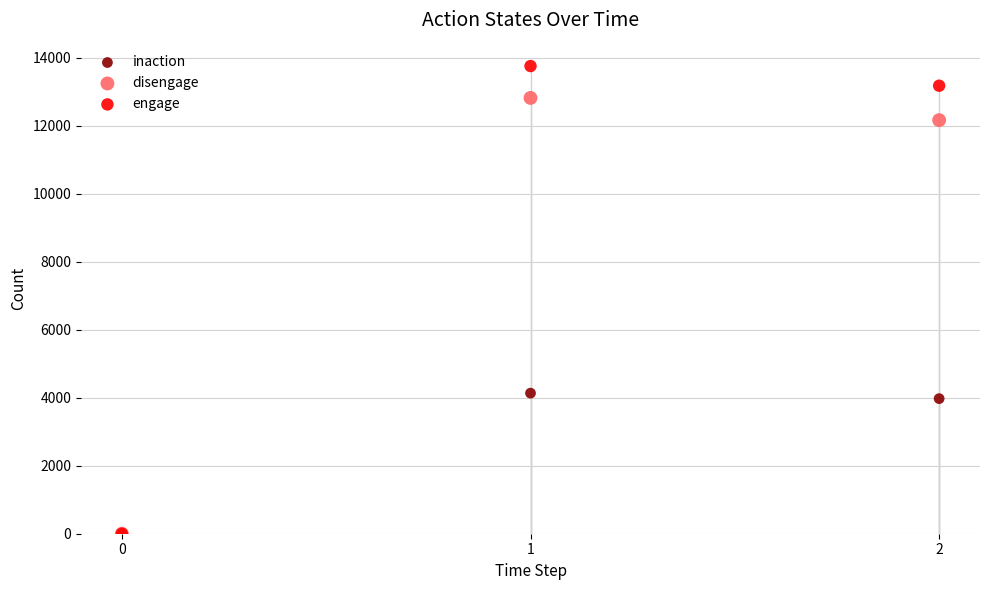

Across all series, what Y value is closest to 6875?

4133